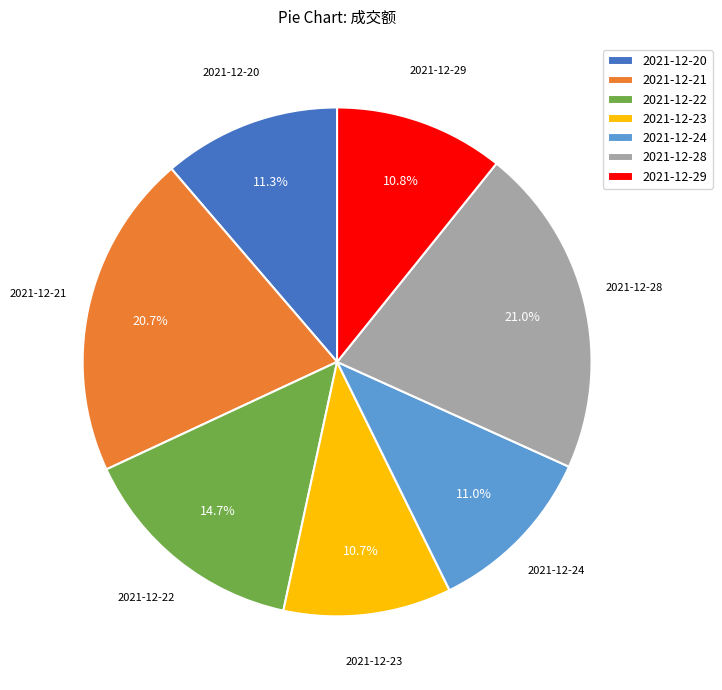

Approximately how many times larger is the value at 2021-12-21 compared to 2021-12-22?

1.4